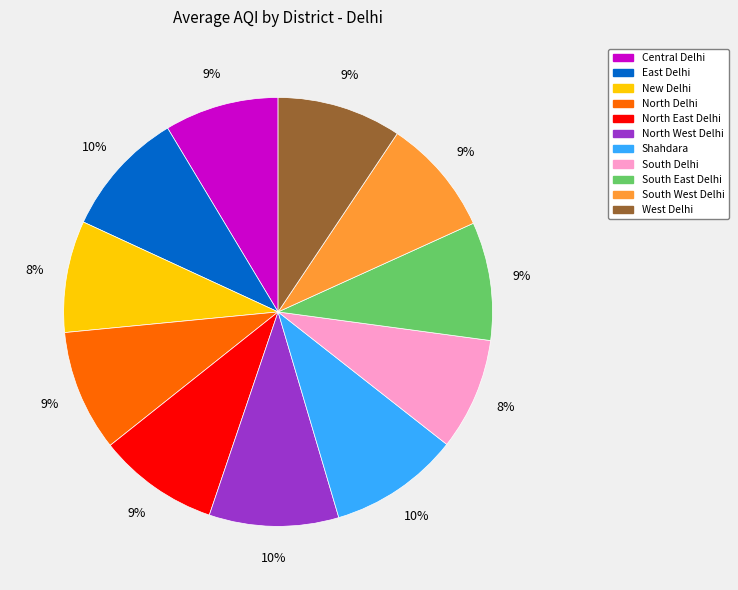

Is it true that West Delhi is 9% of the pie?

True